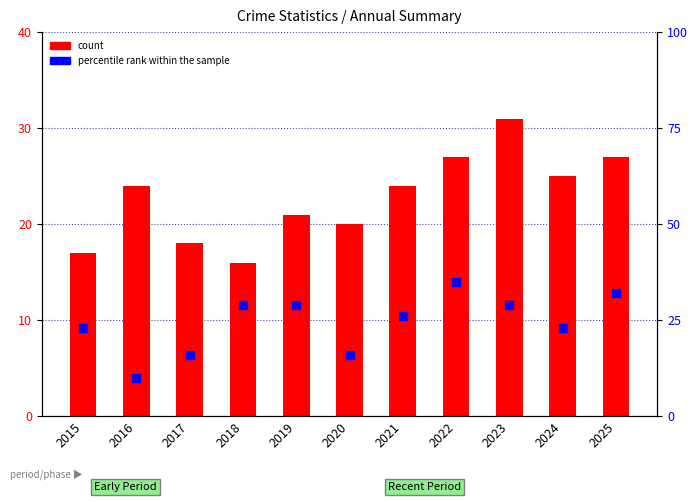

At which category is the sum across all series the highest?

2022